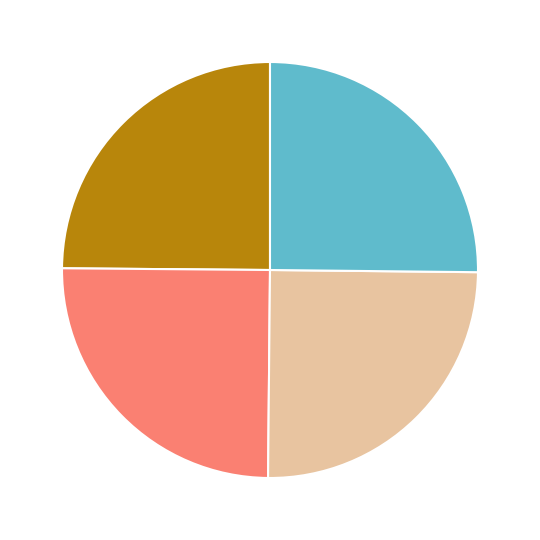

Is there any slice that represents more than half of the pie?

No